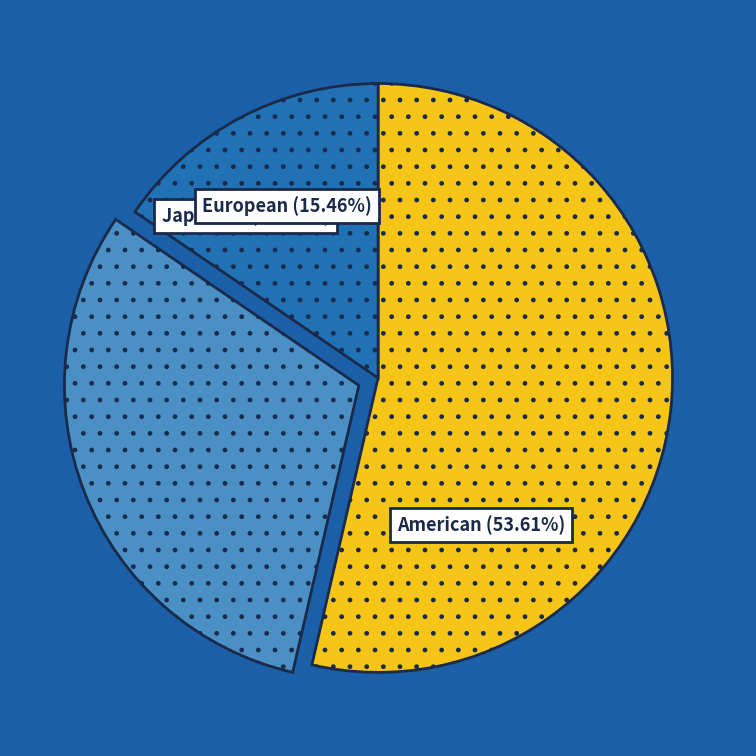

Does any single category account for the majority?

Yes